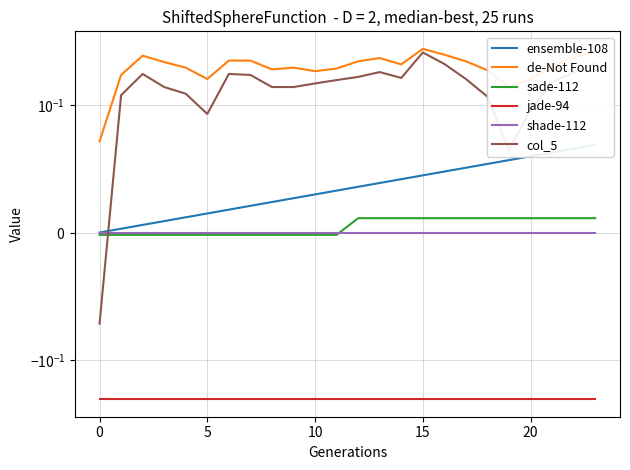

How many interior local peaks does the de-Not Found series have?

4